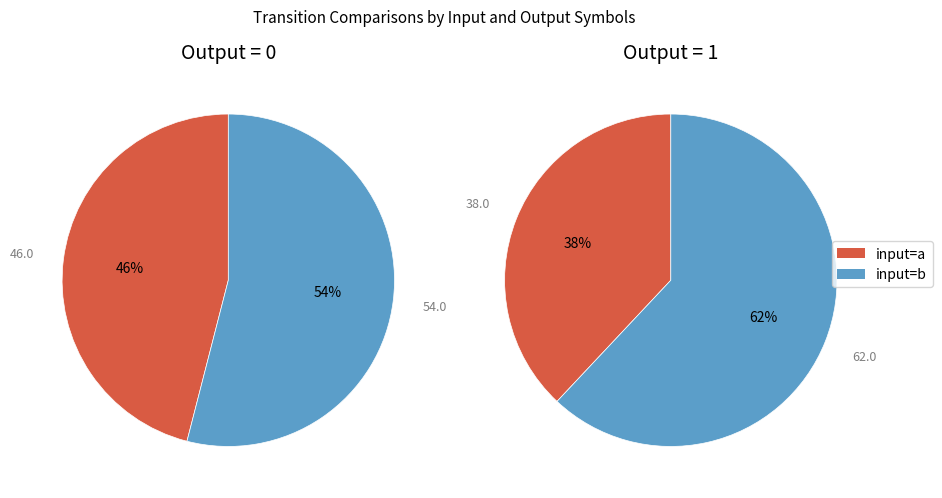

What is the spread (max minus min) of values at input_symbol=a?

8